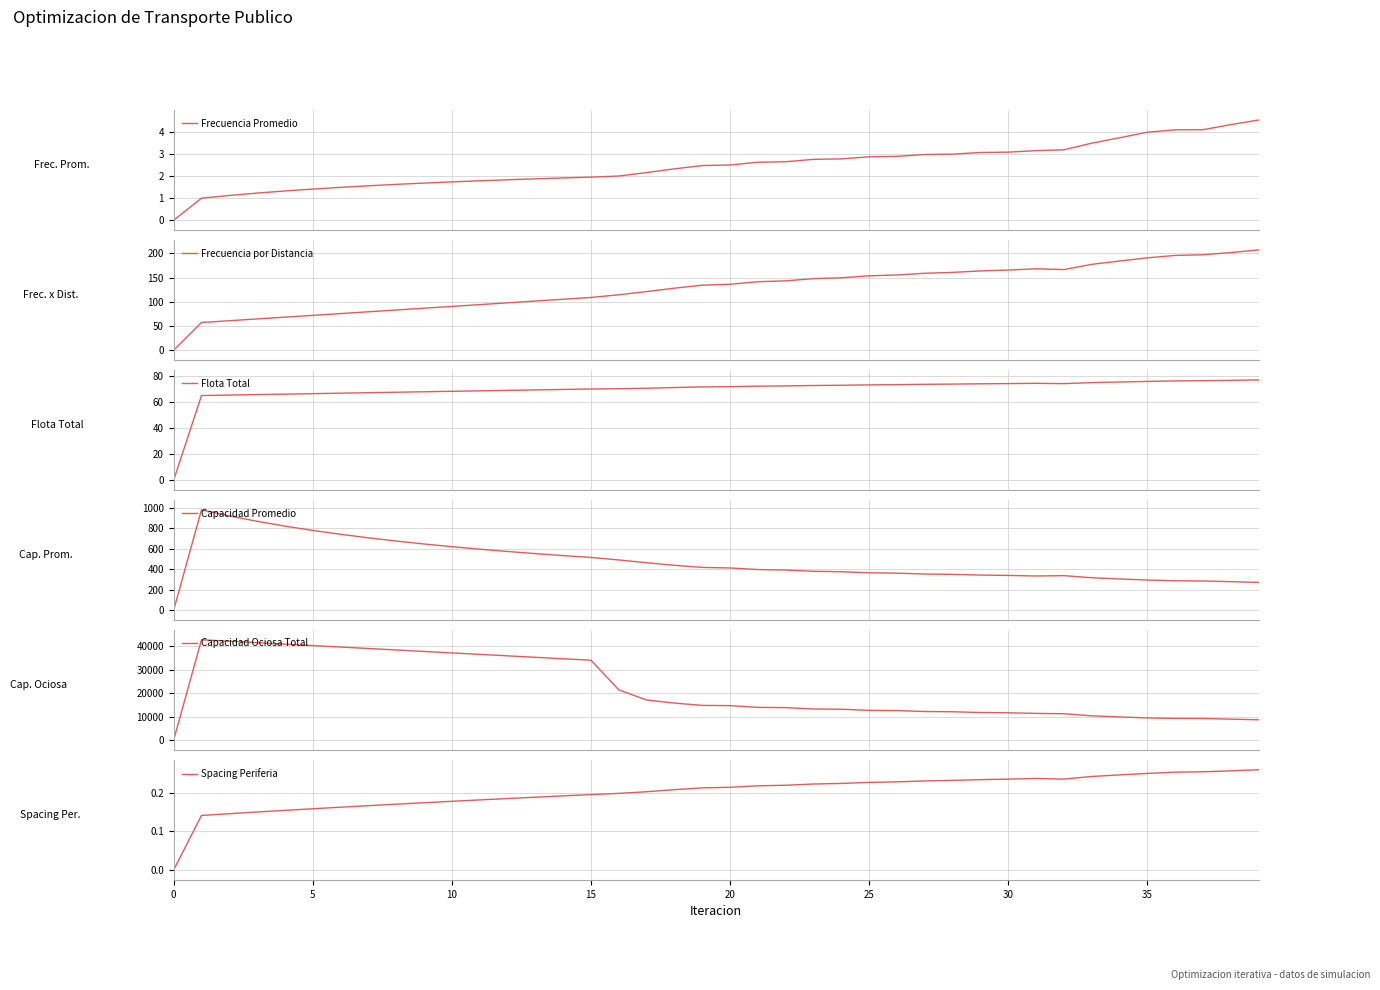

What is the total value across all series at 19?

15403.3